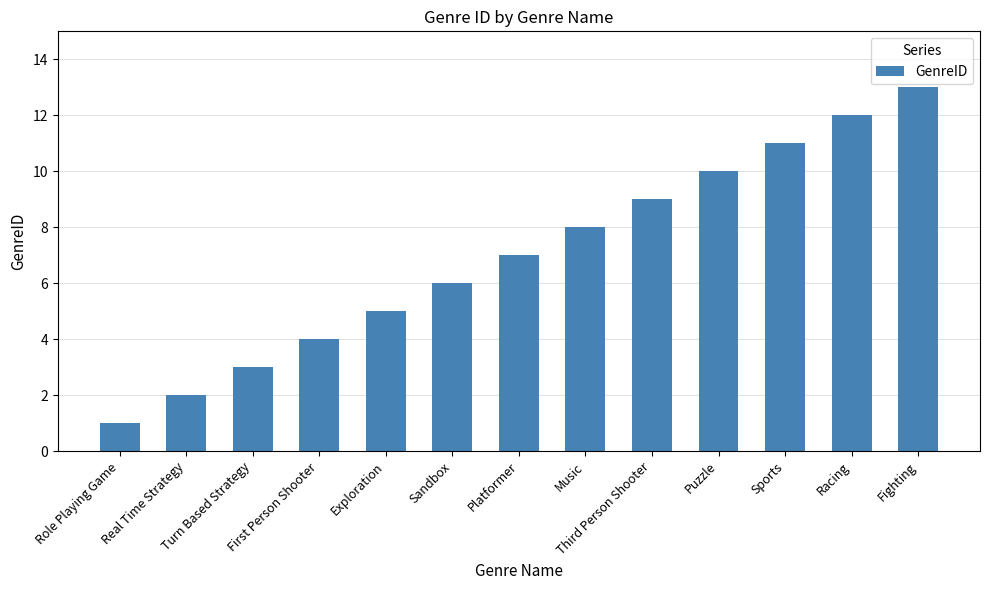

What is the maximum value shown in the chart?

13